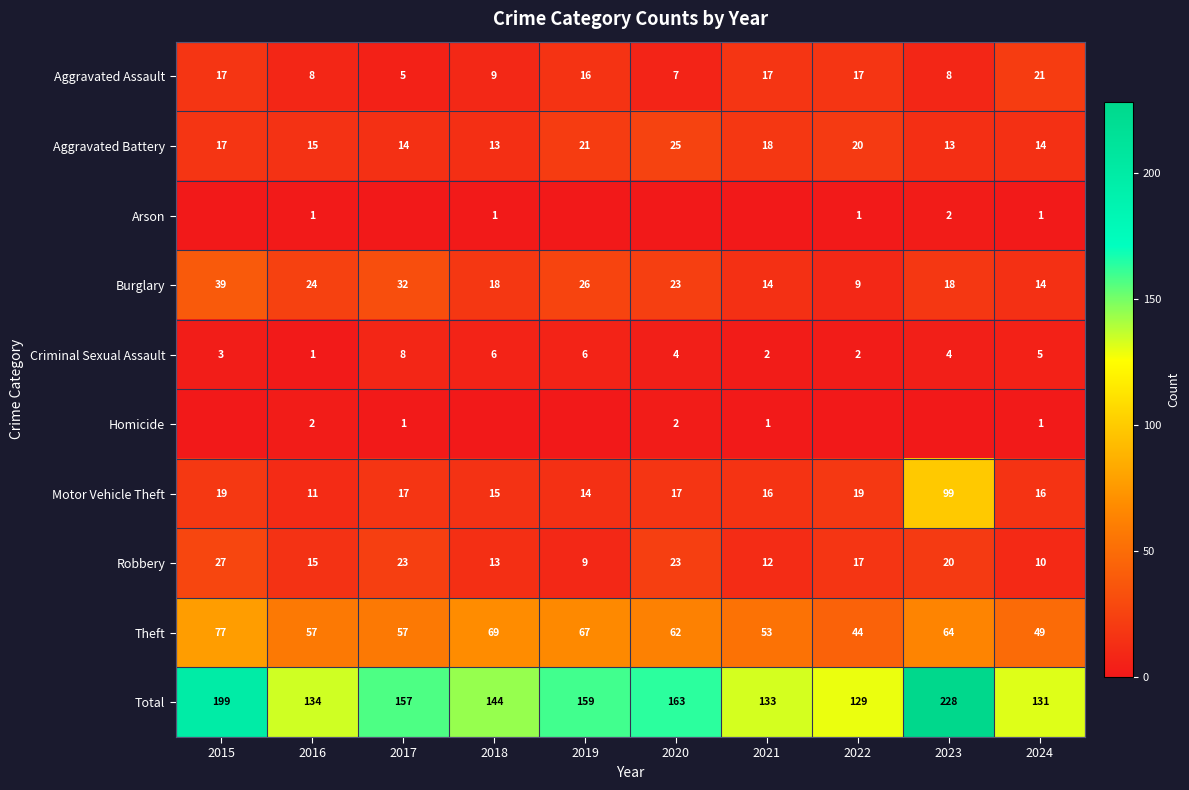

True or false: Motor Vehicle Theft has a value of 19 at 2015.

True